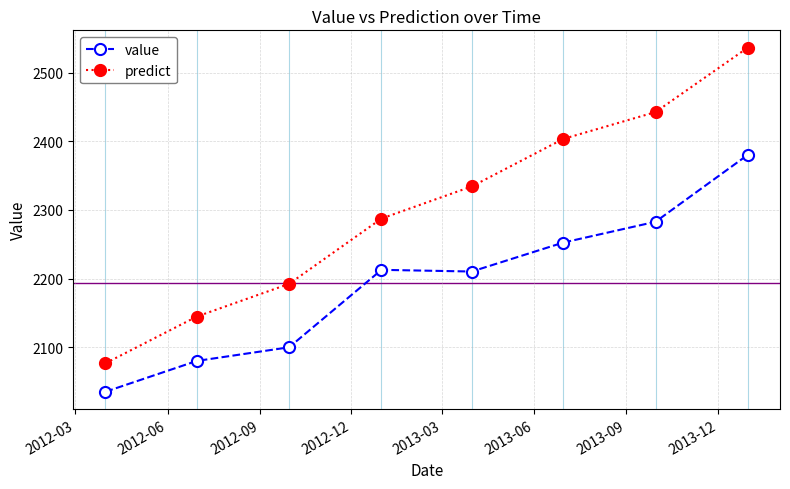

Which series has the largest range (max minus min)?

predict